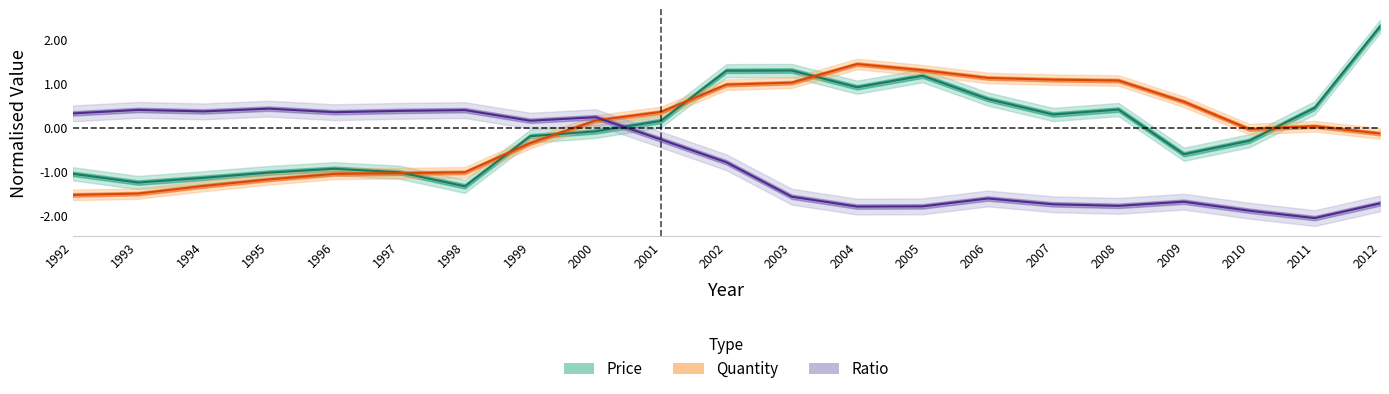

The value of Quantity at 2012 is -0.1. True or false?

True